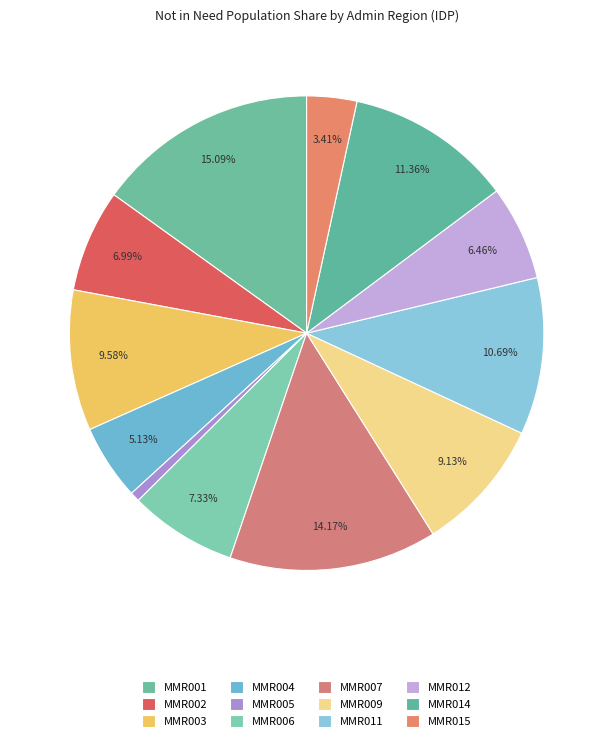

Count the number of slices in the pie.

12